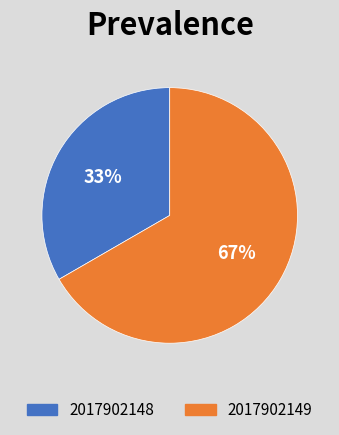

To the nearest percent, what percentage of the pie is 2017902148?

33%